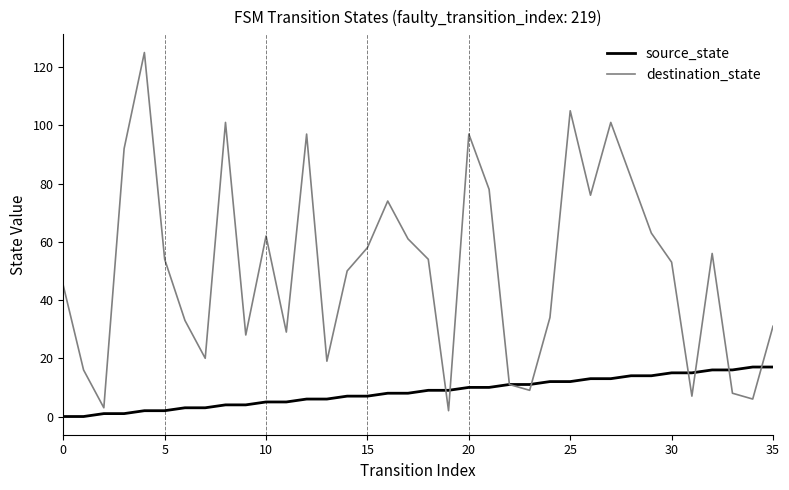

Which series ends up on top after the final intersection of destination_state and source_state?

destination_state